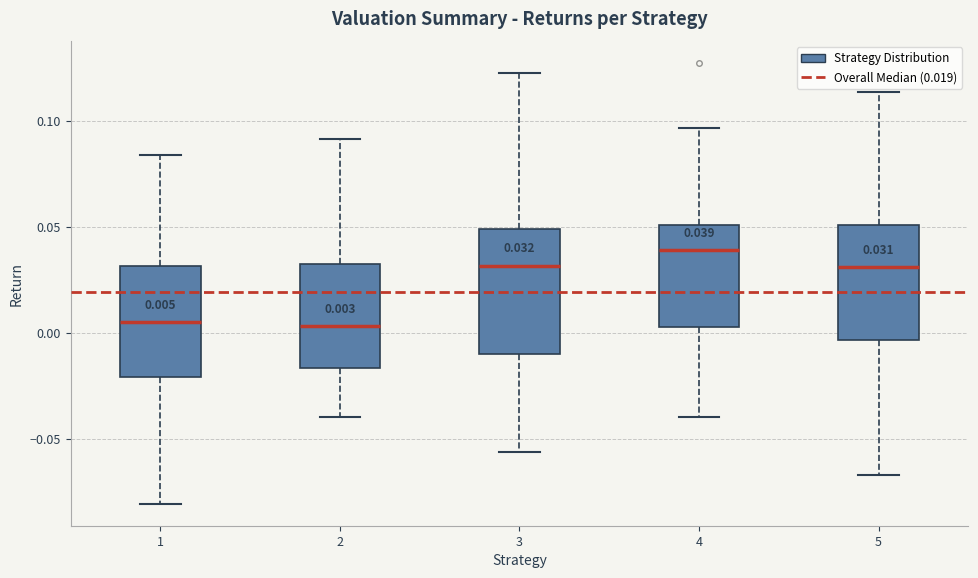

Which box's median line is the highest?

4